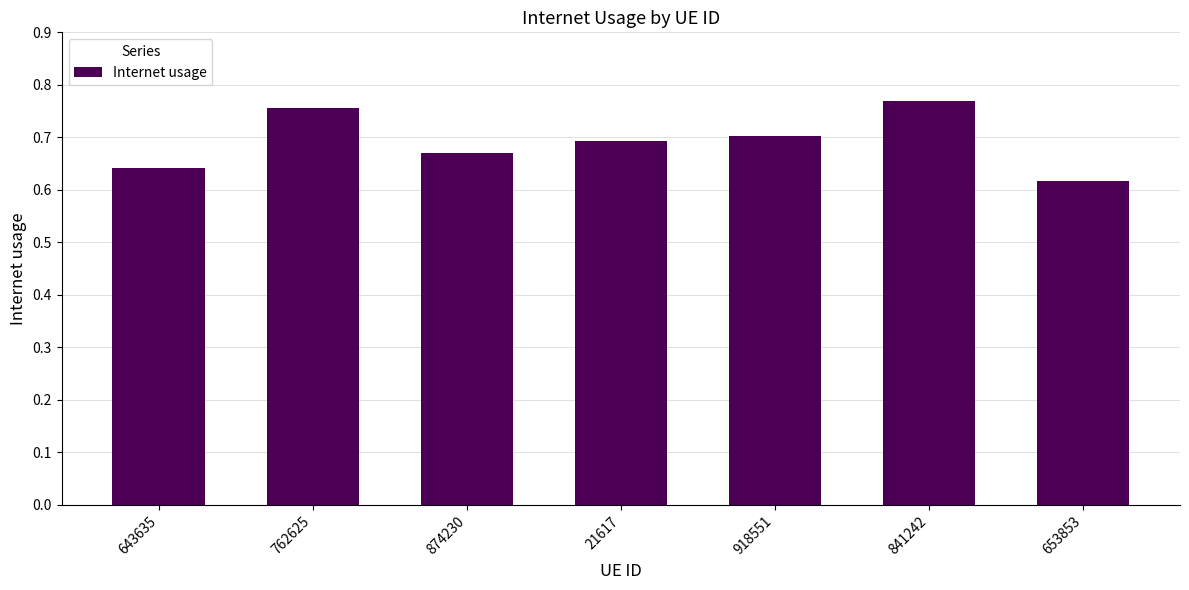

What is the label of the 5th bar from the left?

918551